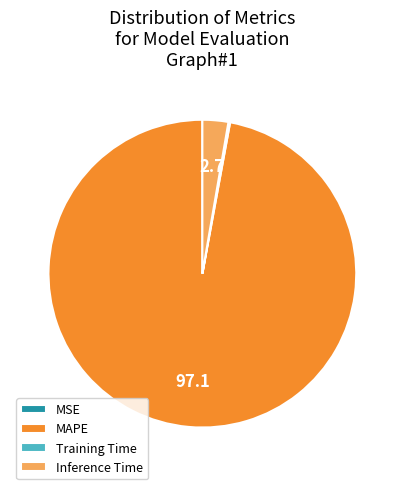

True or false: MAPE accounts for 86% of the total.

False